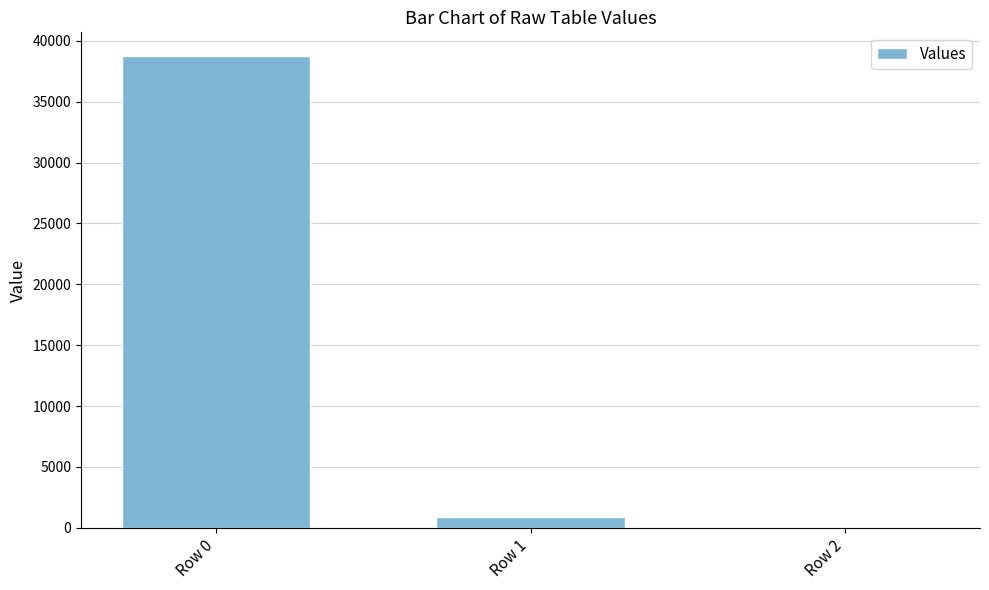

Reading left to right, what are all the values shown in this chart?

38756.0	923.4	0.1